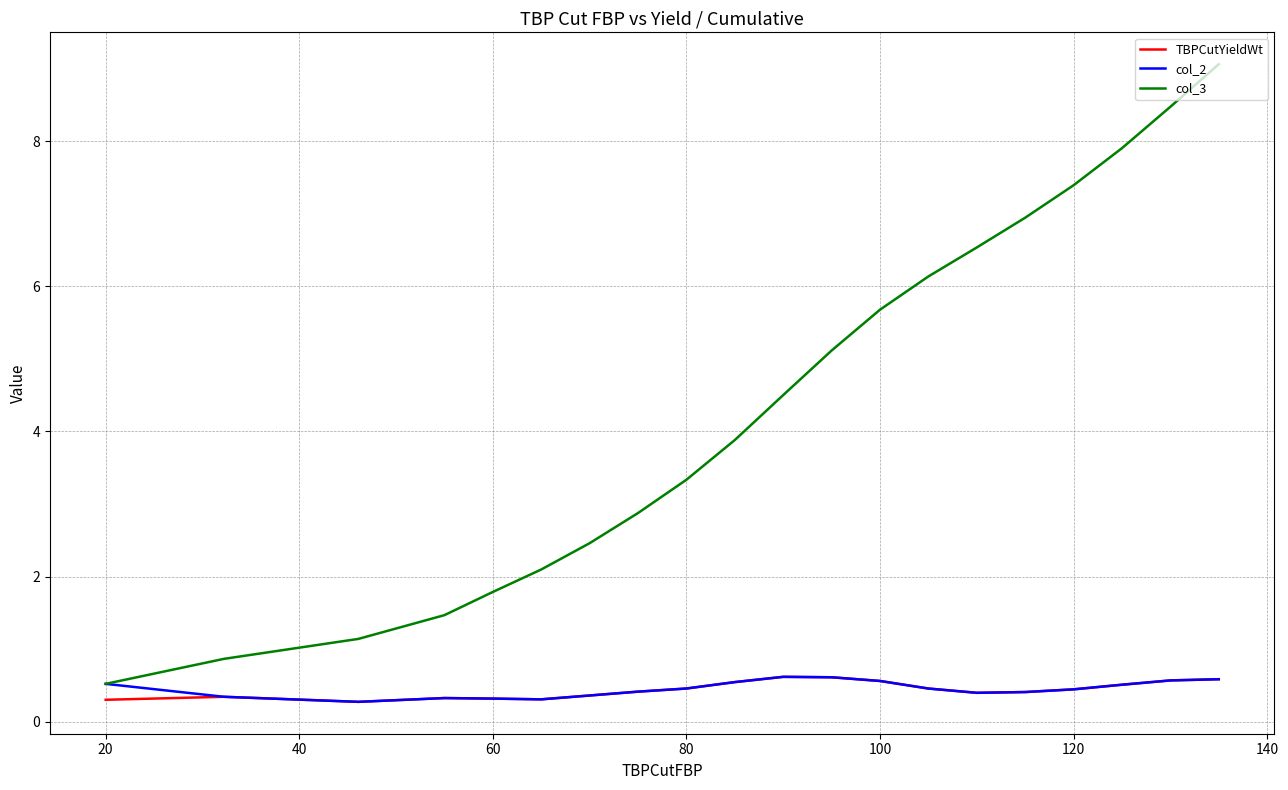

Which series has the largest total across all categories?

col_3